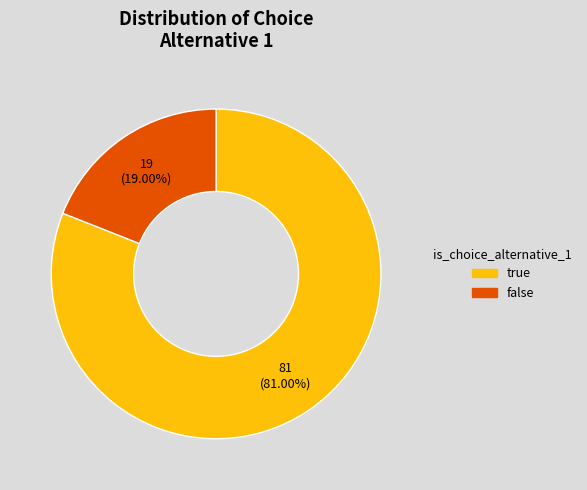

Rank the categories by value from lowest to highest.

false, true